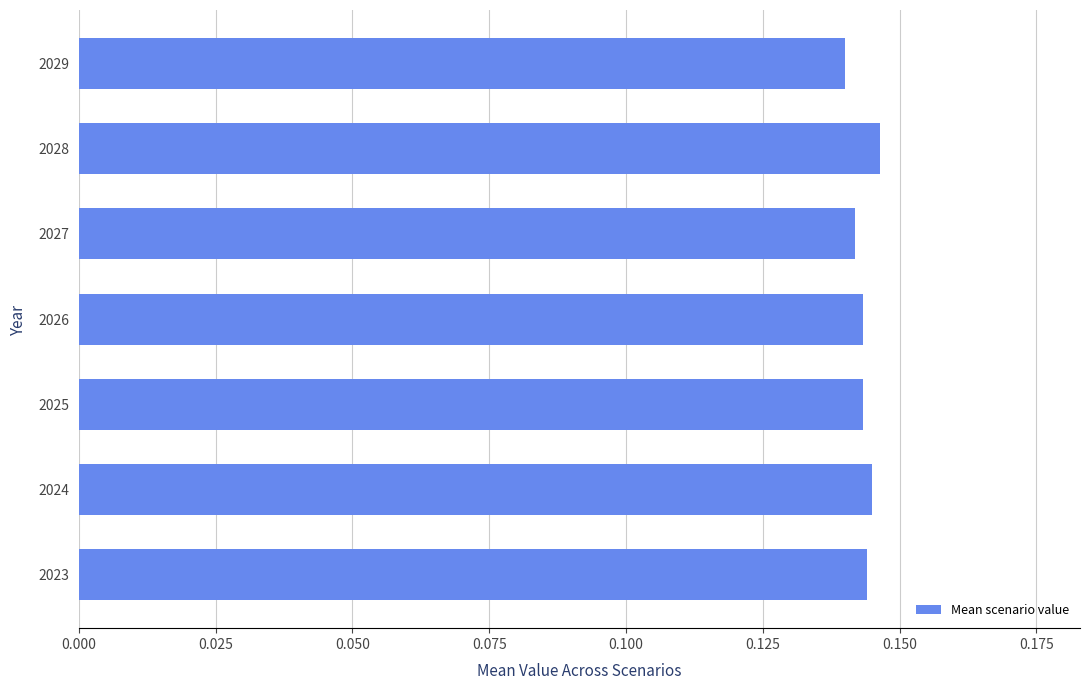

Is it true that the value at 2028 is 0.2?

False